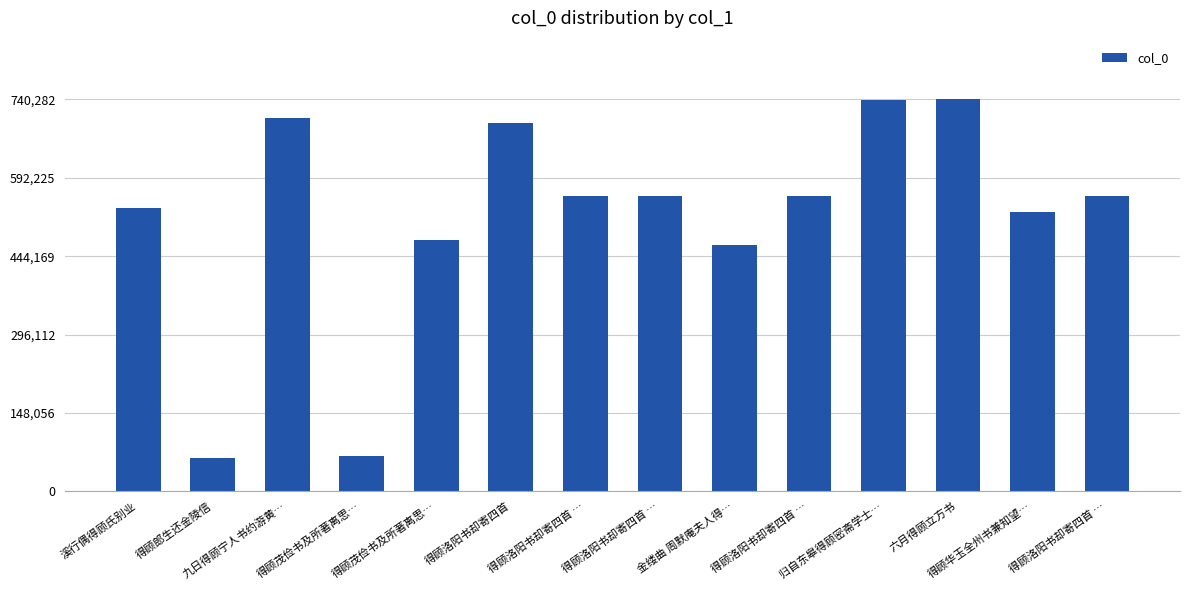

What is the label of the 3rd bar from the left?

九日得顾宁人书约游黄…